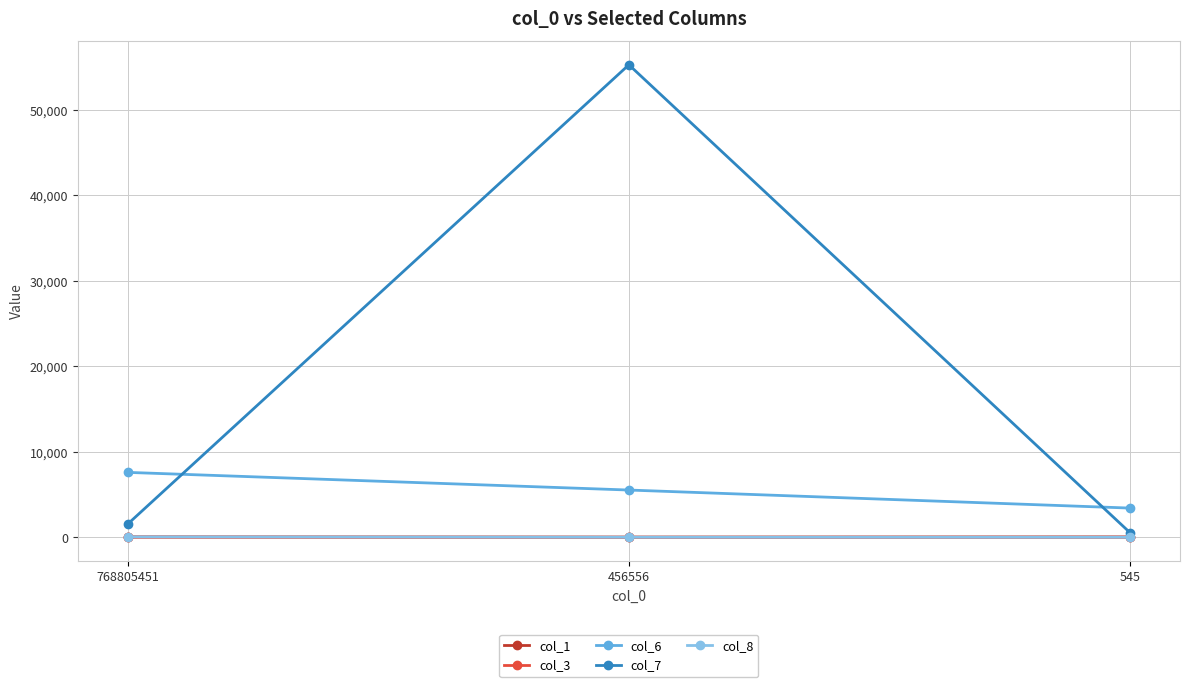

Read the col_6 value at 456556.

5527.0